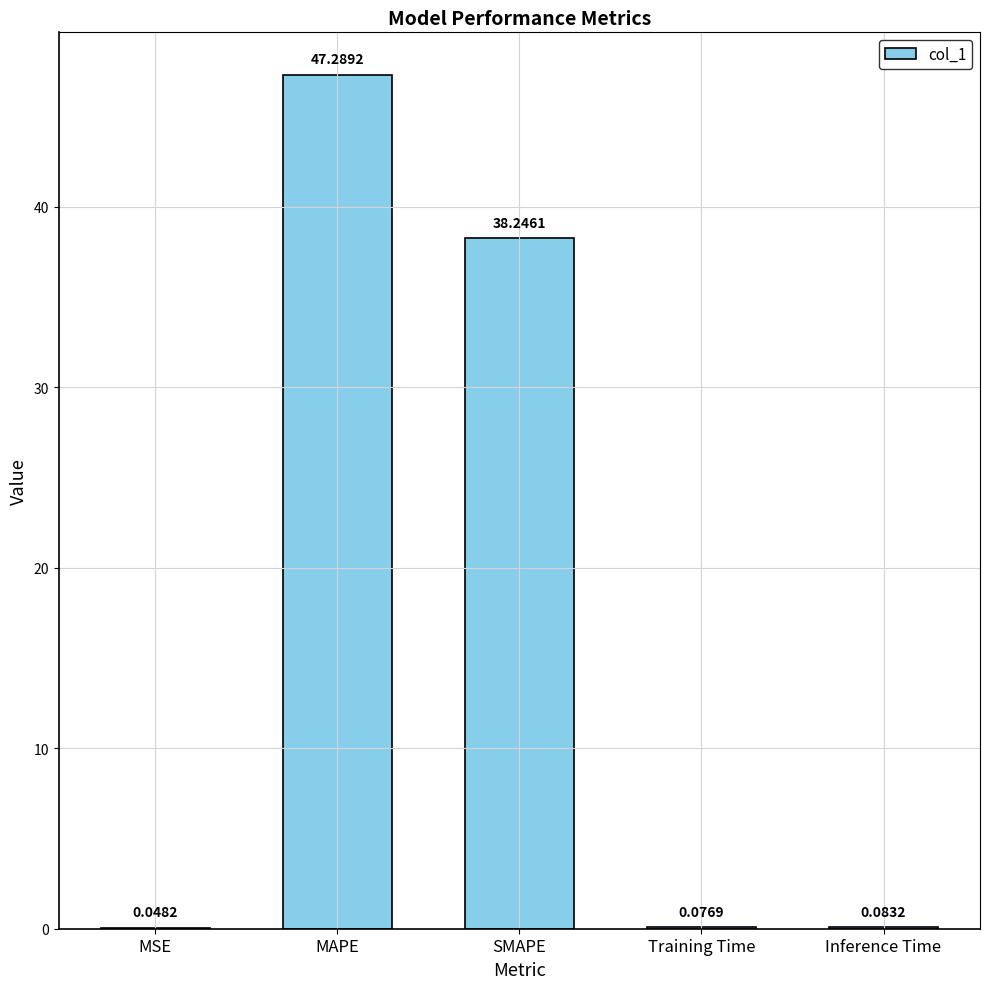

Where is the data nearest to the value 23?

SMAPE